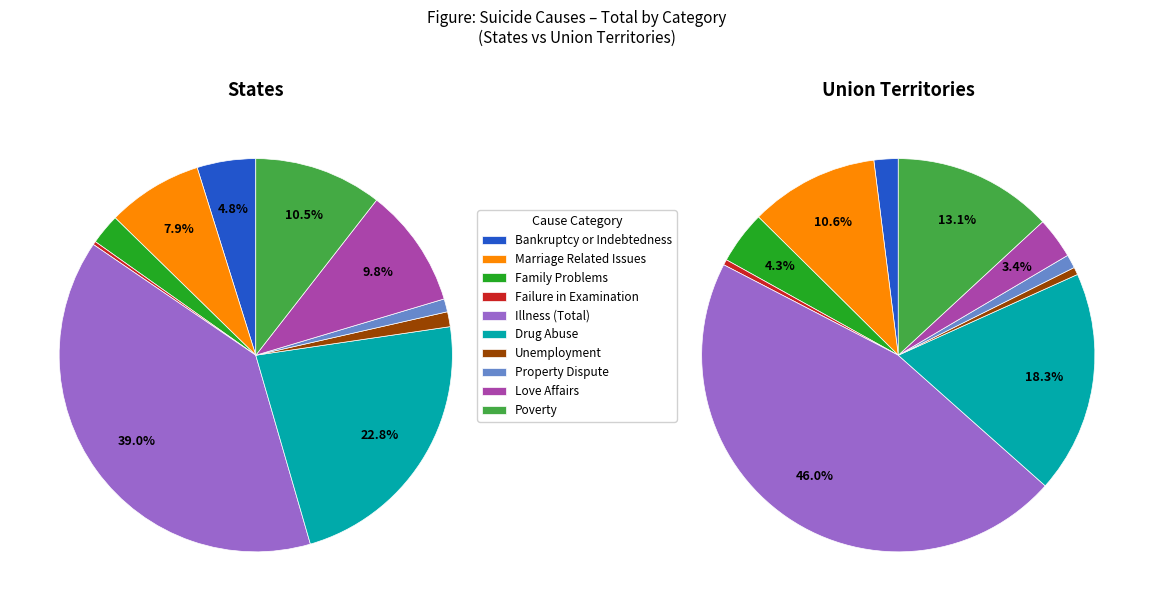

How many segments does this pie chart have?

10